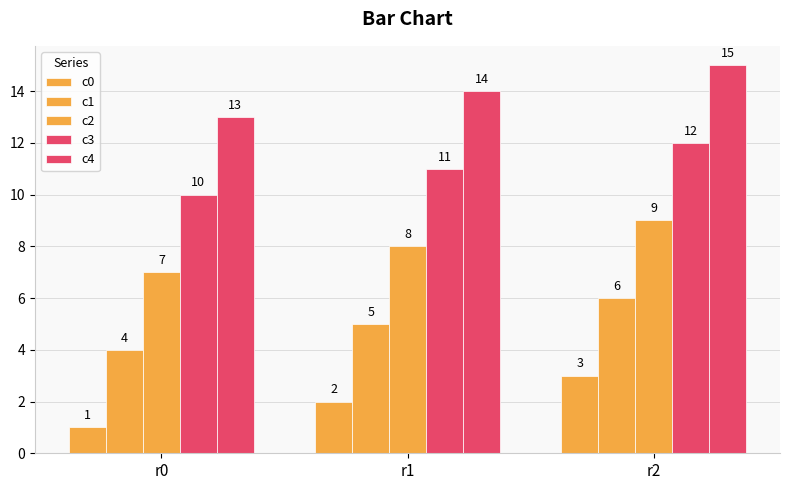

Between r2 and r0, which is larger?

r2